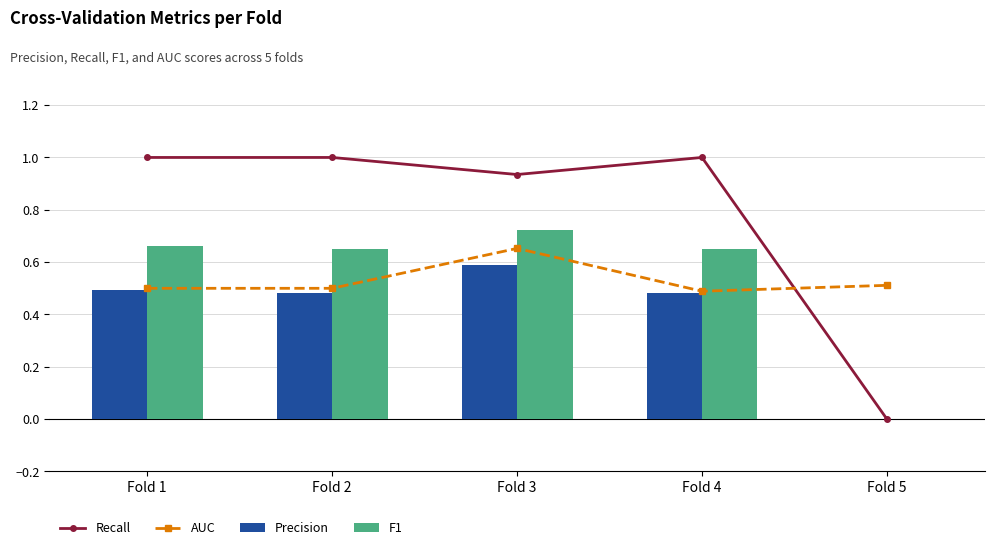

What is the value of the AUC bar at the 4th from the left?

0.5